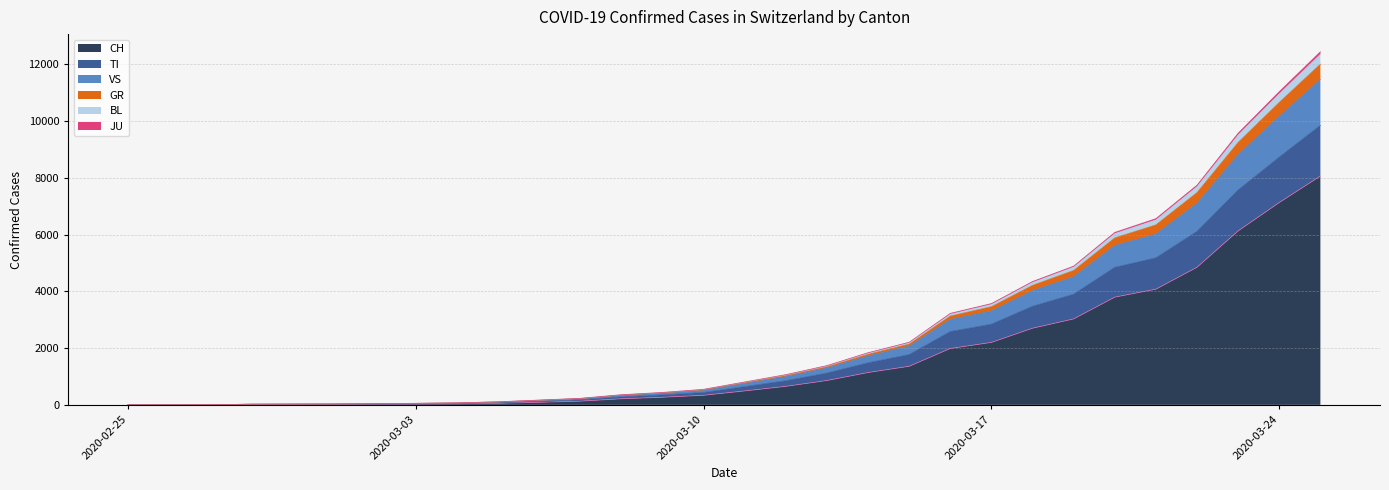

True or false: CH has a value of 12 at 2020-03-02.

False